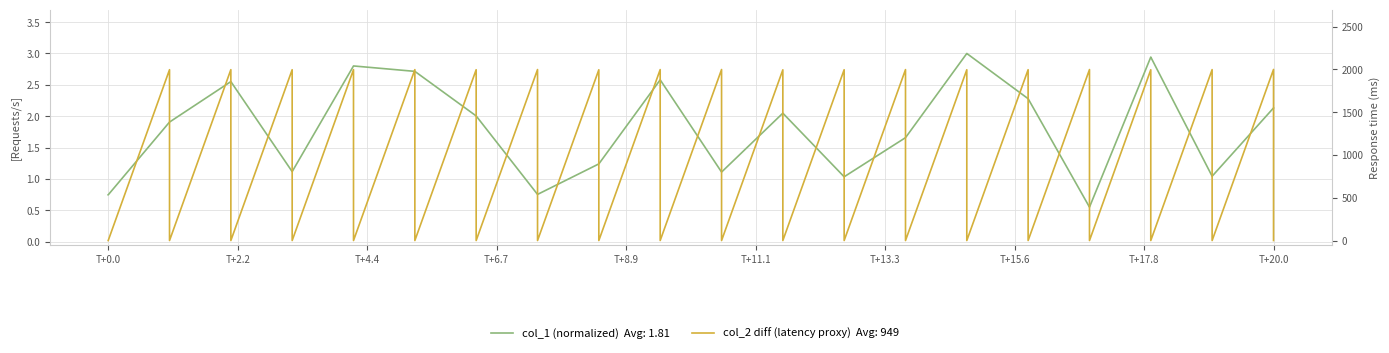

After their last crossing, which series has the higher values: col_1 (norm) or col_2 diff (ms)?

col_1 (norm)